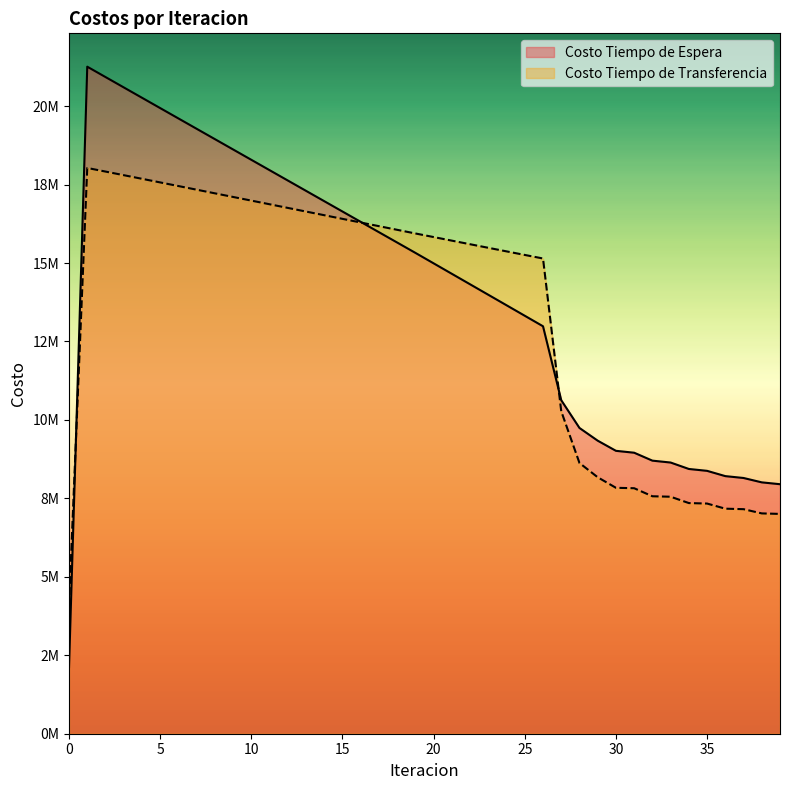

What is the difference between the Costo Tiempo de Espera values at 3 and 31?

11642087.2